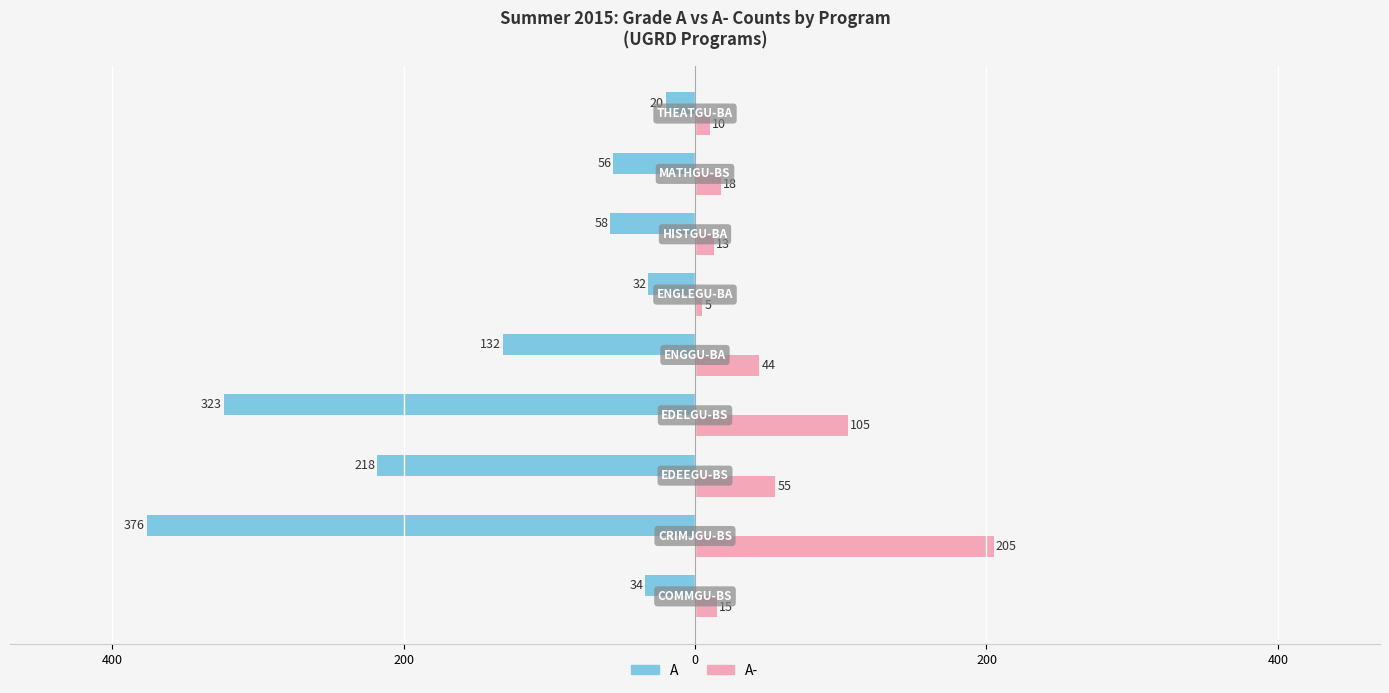

What are all the series names shown in the legend?

A, A-